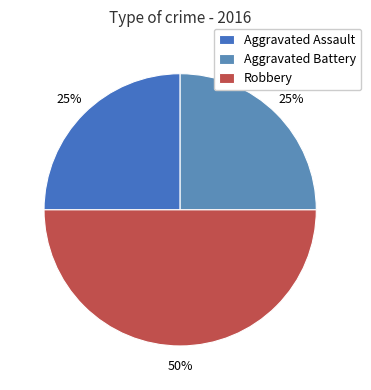

What is the smallest slice in the pie chart?

Aggravated Assault